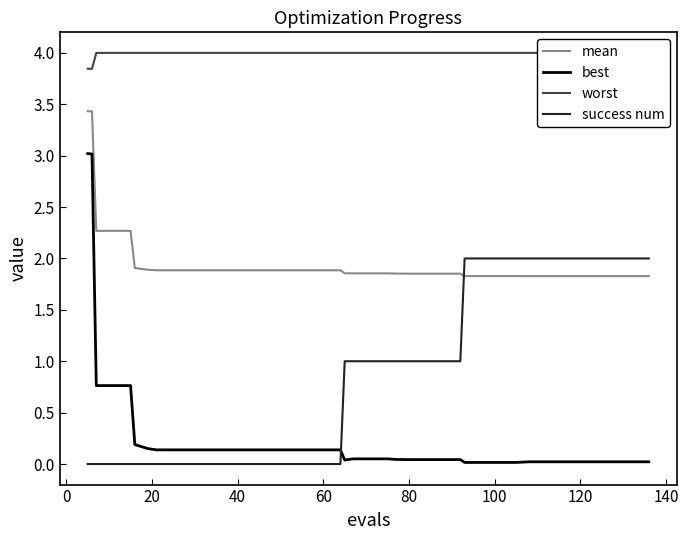

True or false: mean and best cross at least once.

False